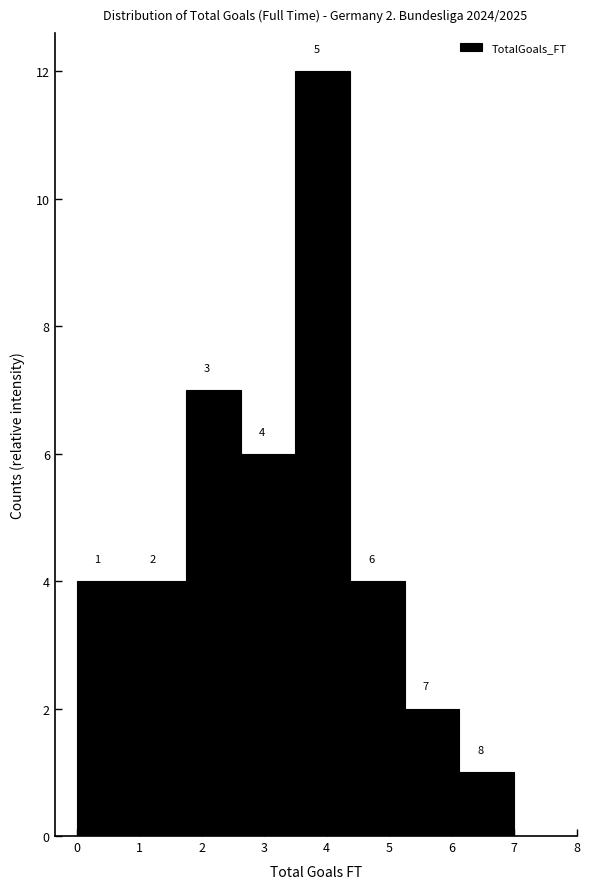

Which range on the x-axis has the tallest bar?

3.5 to 4.4